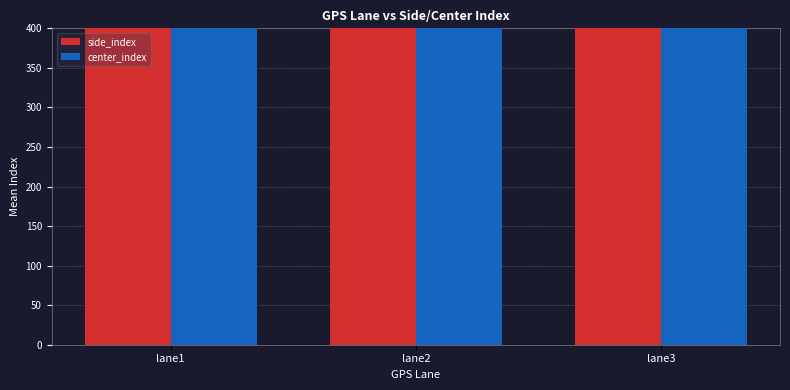

At lane1, list the series in order from largest to smallest.

side_index, center_index